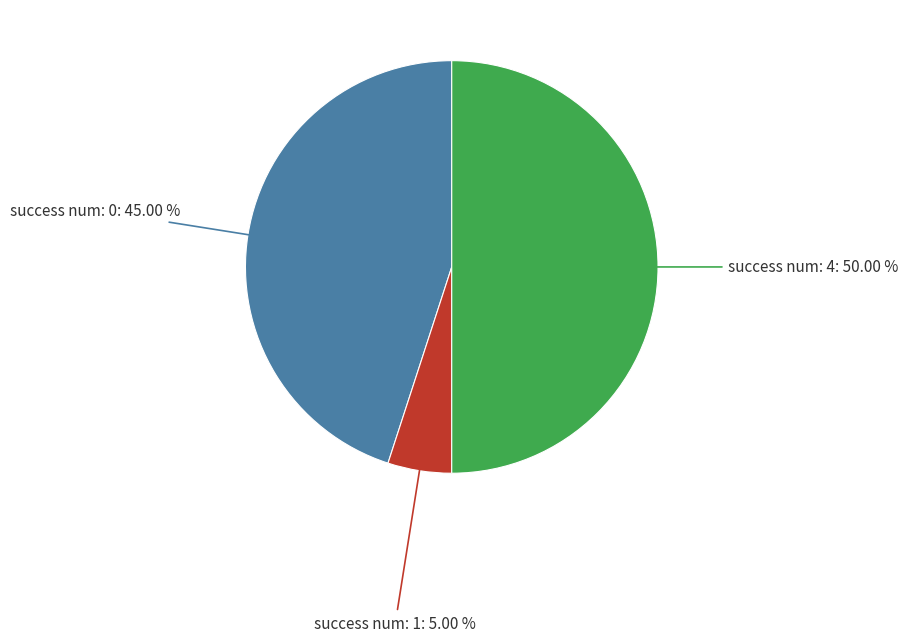

How many slices are in this pie chart?

3